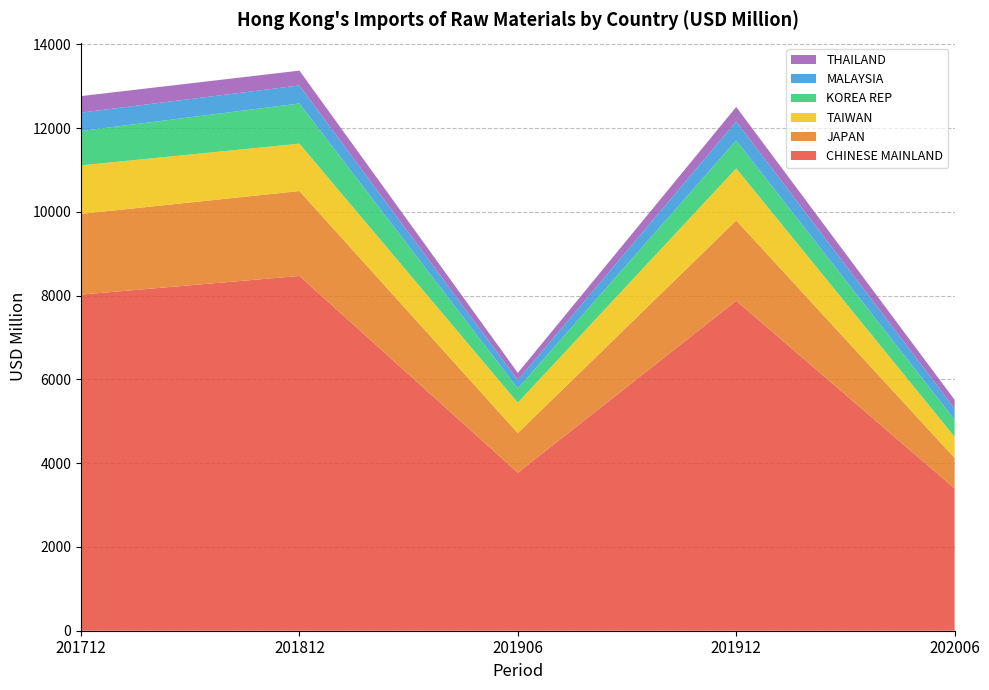

Reading left to right, list all the values displayed in this chart.

CHINESE MAINLAND: 8023.6	8468.7	3771.5	7875.8	3395.2
JAPAN: 1927.5	2027.0	946.6	1917.8	728.5
TAIWAN: 1157.6	1131.1	725.5	1242.6	505.7
KOREA REP: 821.0	958.5	341.2	667.5	407.2
MALAYSIA: 437.8	431.3	196.7	454.0	266.5
THAILAND: 394.4	353.5	173.3	345.4	207.8